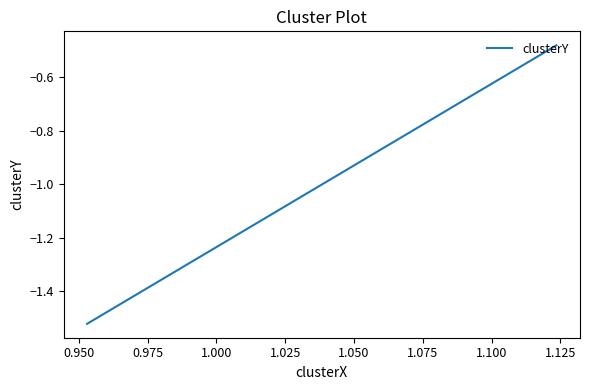

What value does the data have at 0.950?

-1.5